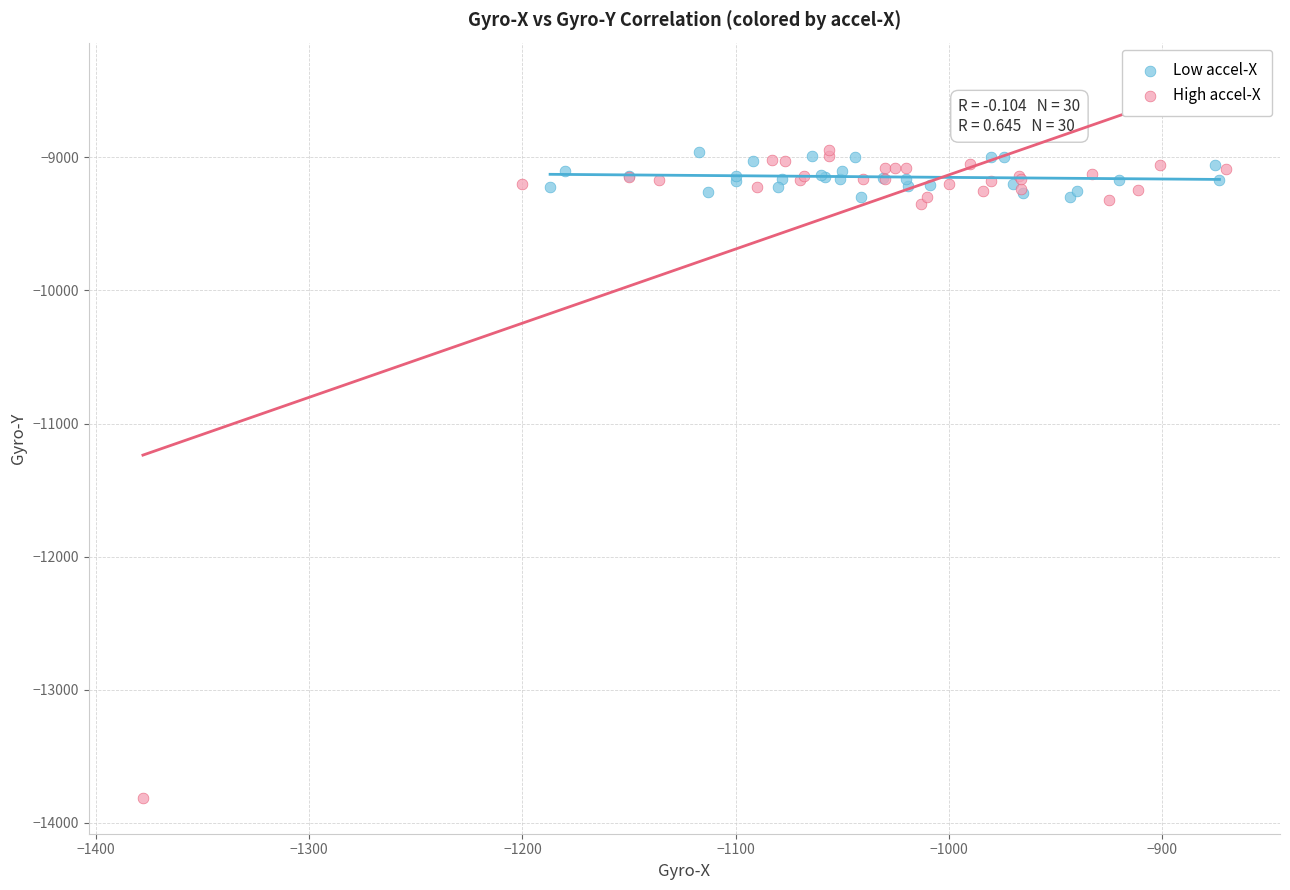

Which series has the widest spread of Y values?

High accel-X